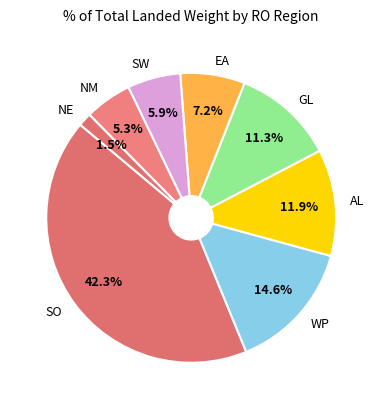

Combined, what portion of the pie is GL and WP?

25.9%